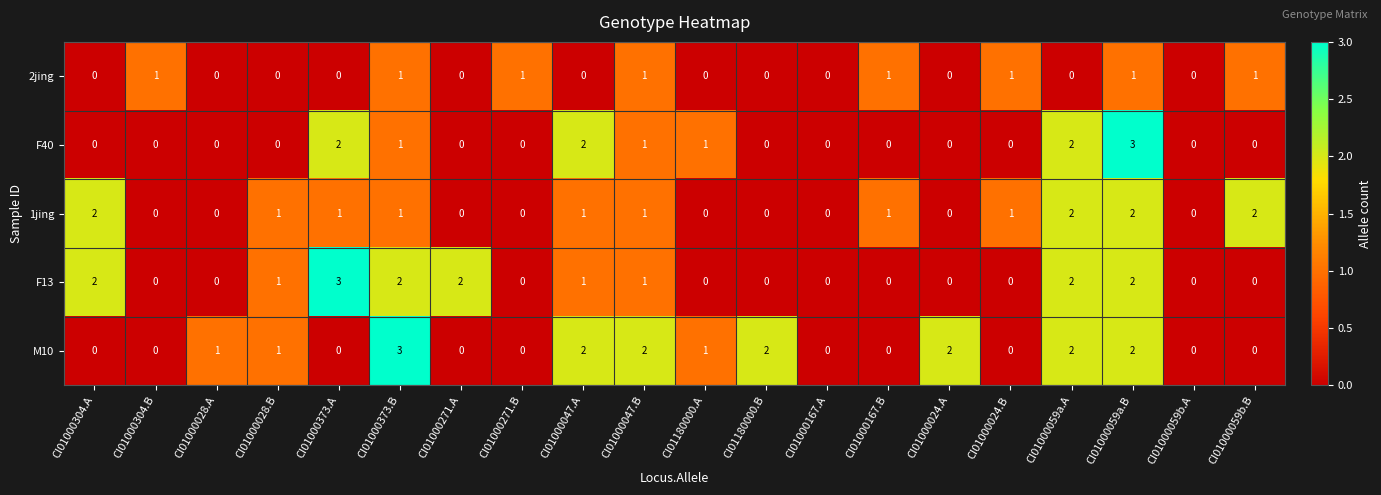

How many 1jing values are between 0 and 1?

16